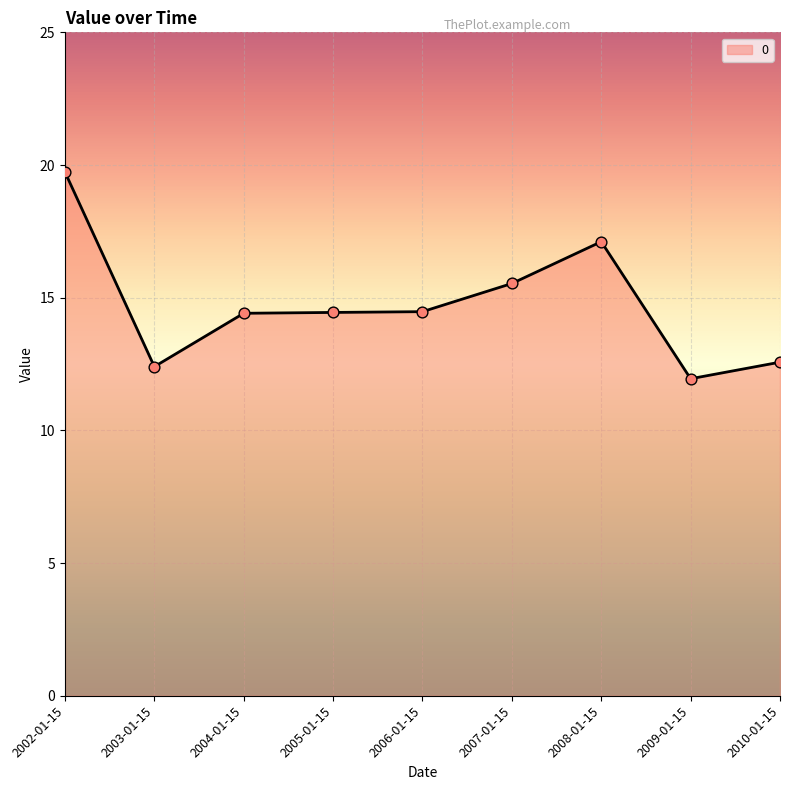

What is the change in value from 2002-01-15 to 2007-01-15?

-4.2